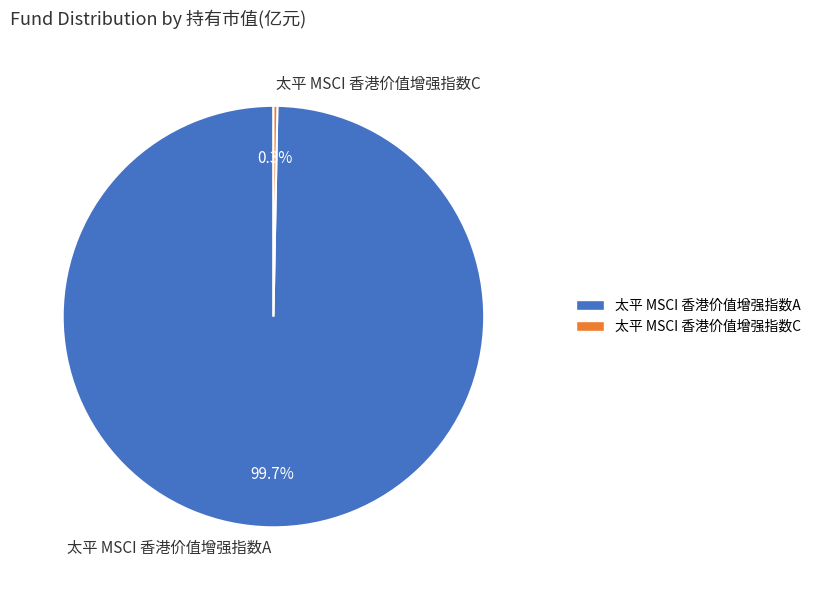

What is the largest slice in the pie chart?

太平 MSCI 香港价值增强指数A